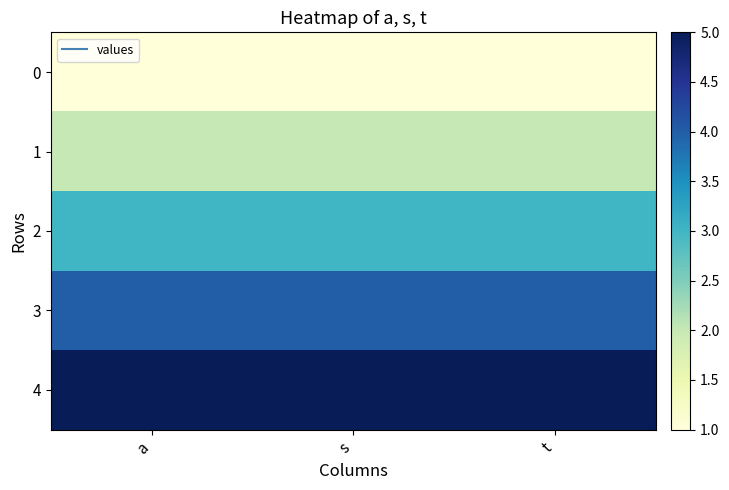

What is the minimum value shown in the chart?

1